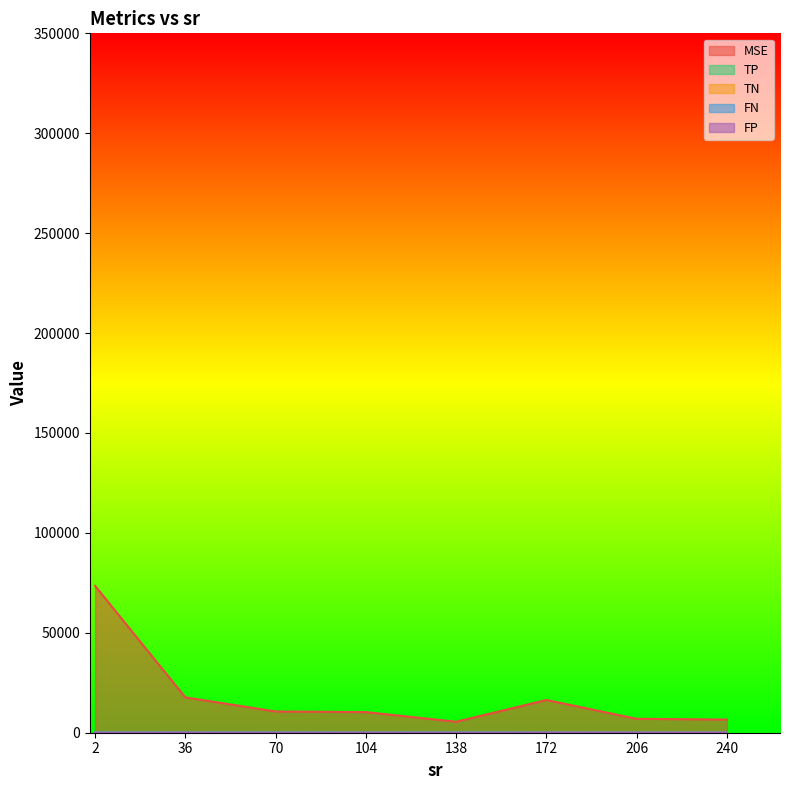

Between 36 and 2, which is larger?

2